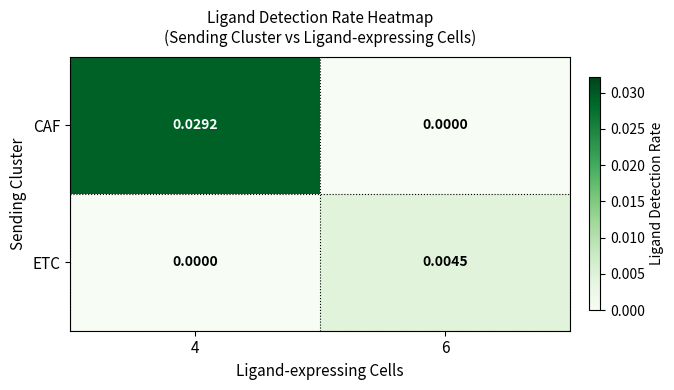

Between 4 and 6, which series saw the biggest shift?

CAF